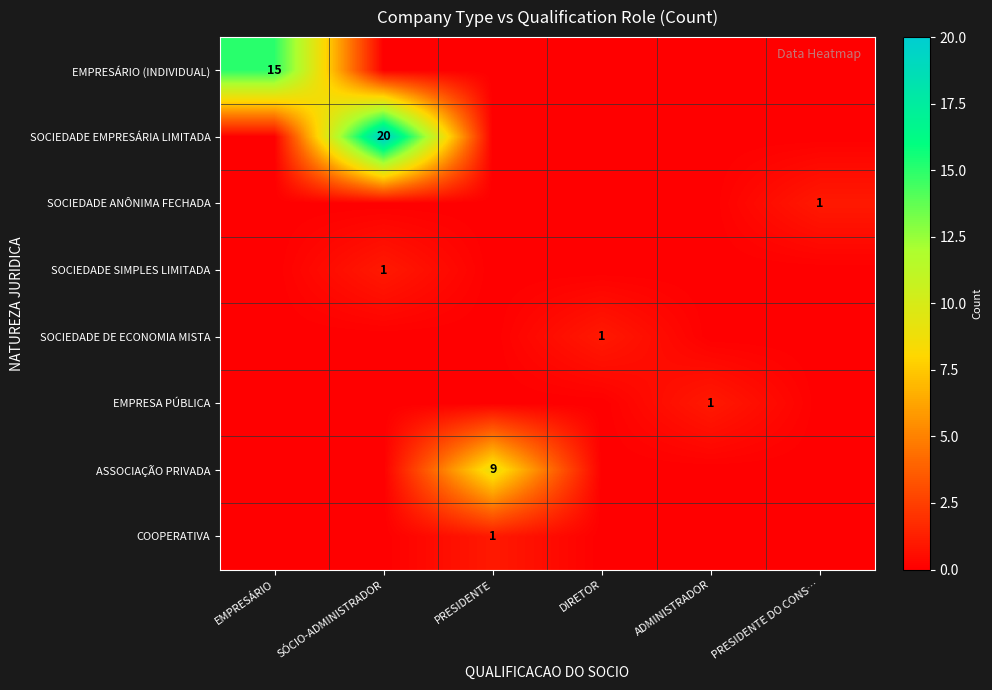

Is the value of EMPRESA PÚBLICA at ADMINISTRADOR greater than the value of EMPRESÁRIO (INDIVIDUAL) at EMPRESÁRIO?

No